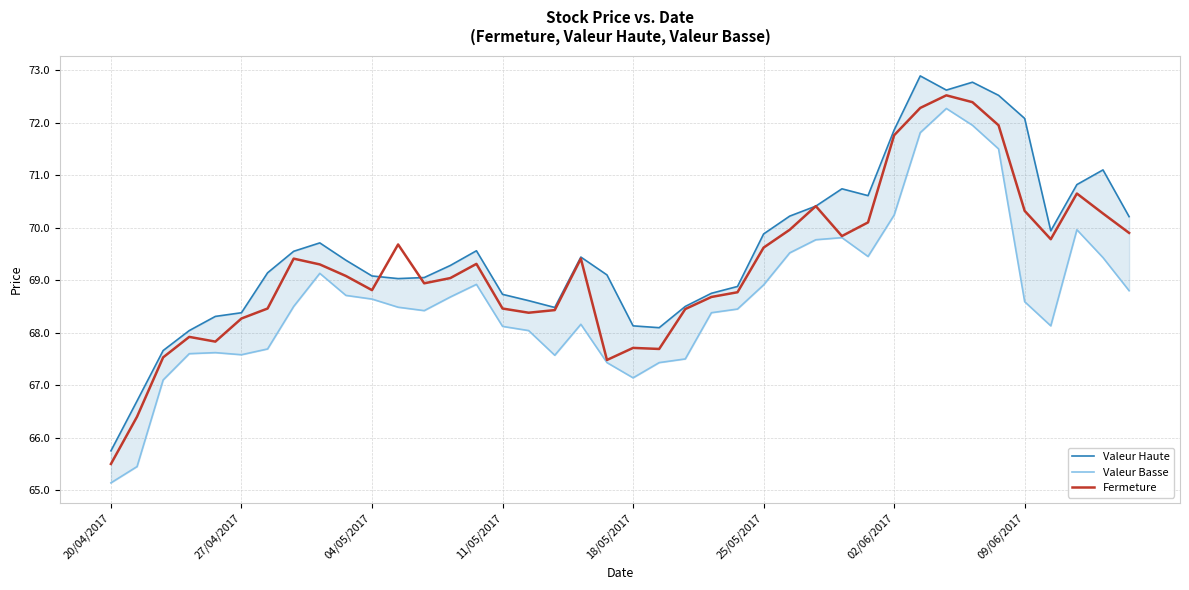

List the series in order of their overall mean, lowest first.

Valeur Basse, Fermeture, Valeur Haute